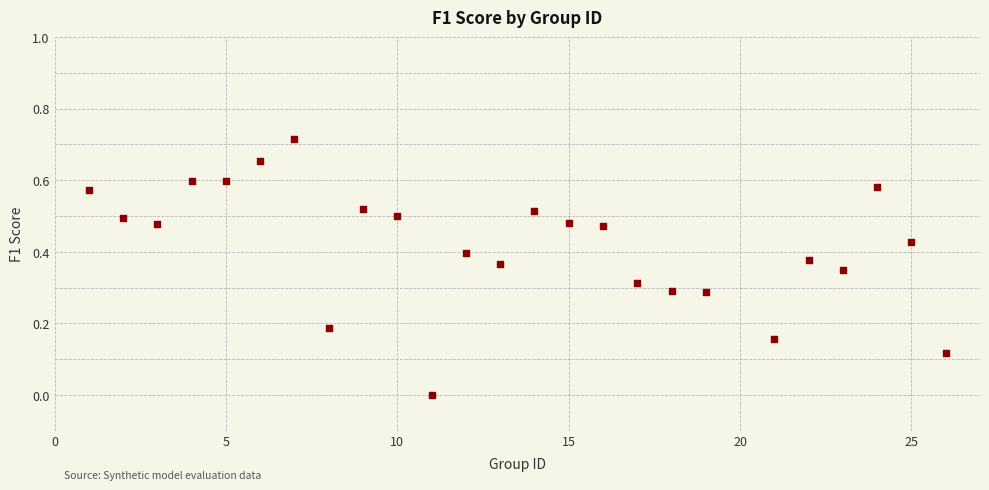

What is the range of X values (max minus min)?

25.0